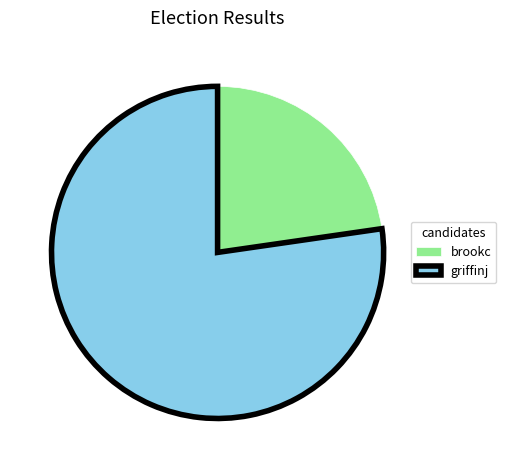

How many segments does this pie chart have?

2